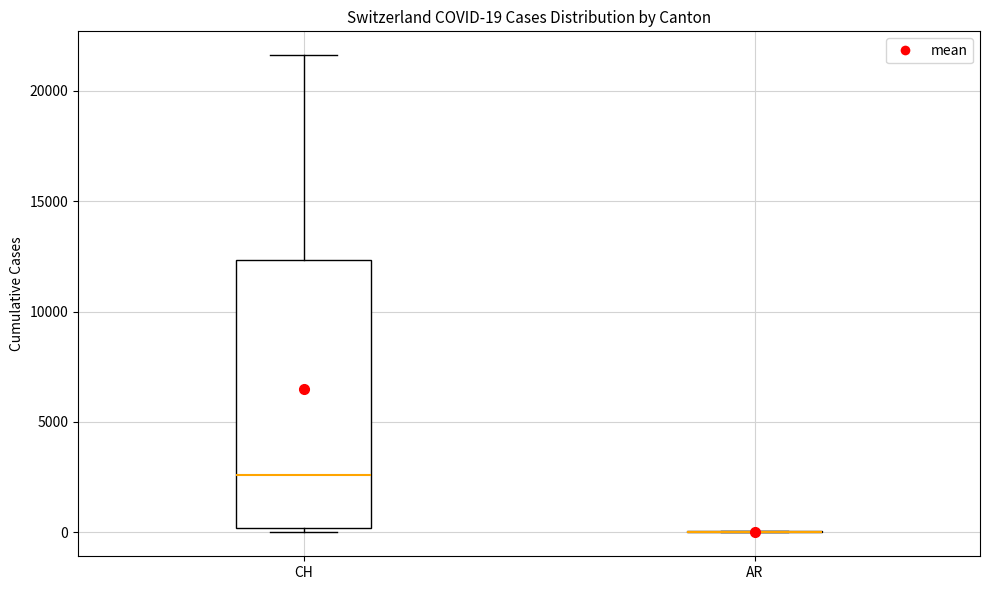

Comparing the boxes themselves (not the whiskers), which one is the tallest?

CH